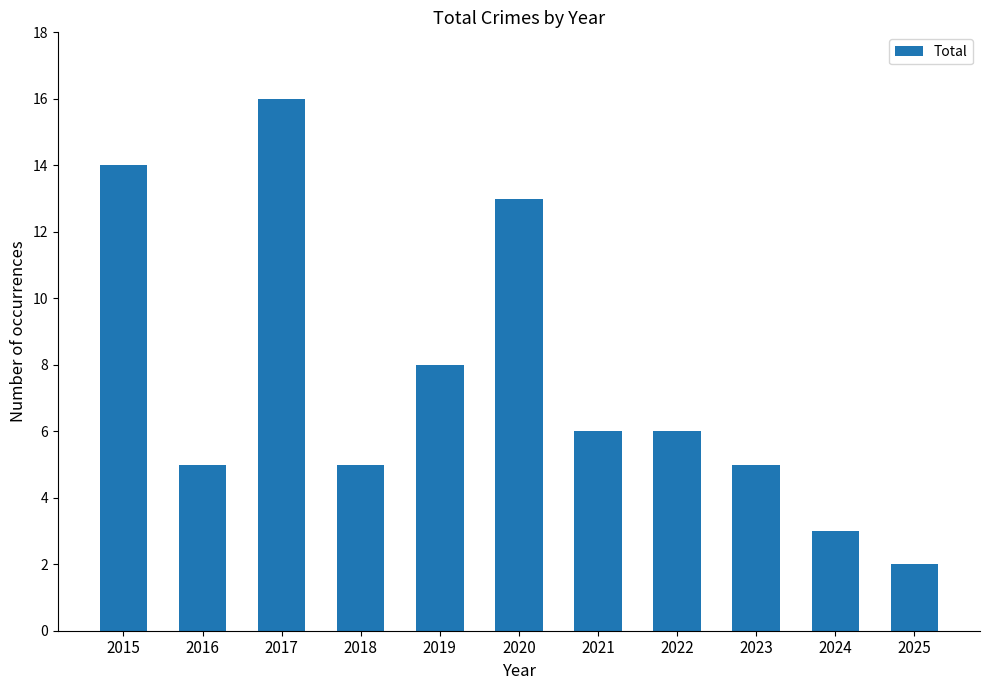

Reading left to right, list all the values displayed in this chart.

2015=14	2016=5	2017=16	2018=5	2019=8	2020=13	2021=6	2022=6	2023=5	2024=3	2025=2